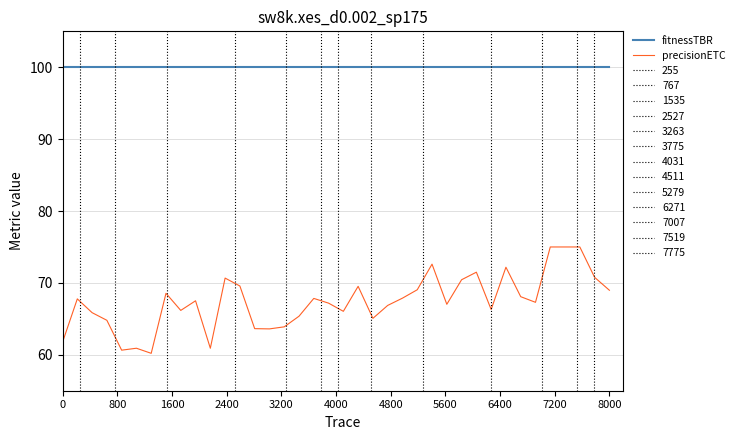

True or false: precisionETC has more than 1 points higher than both neighbors.

True